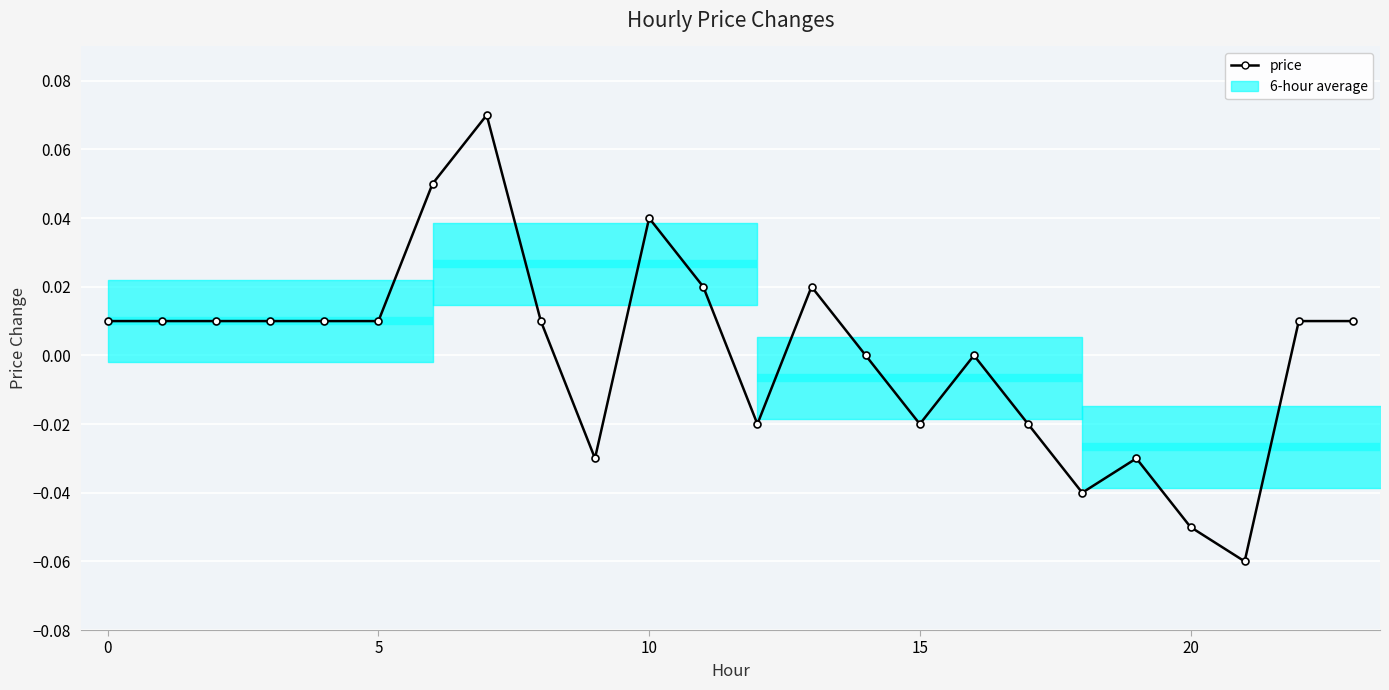

What is the minimum value shown in the chart?

-0.1